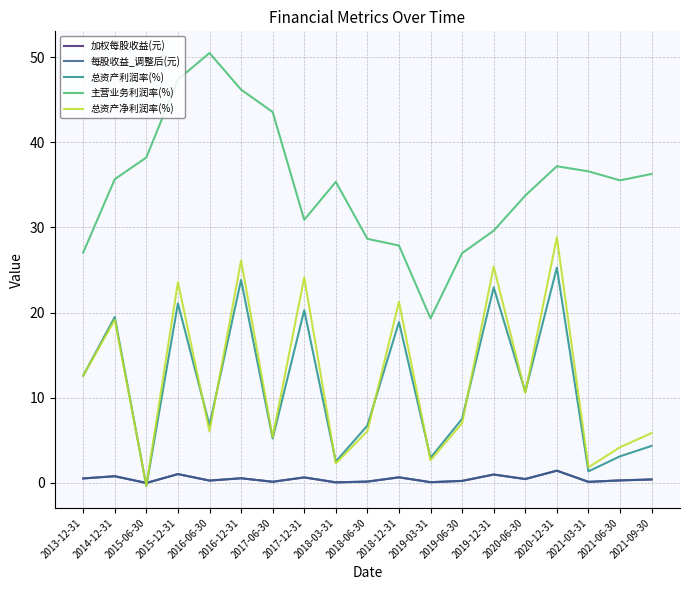

What is the difference between the highest and lowest values at 2019-12-31?

28.6